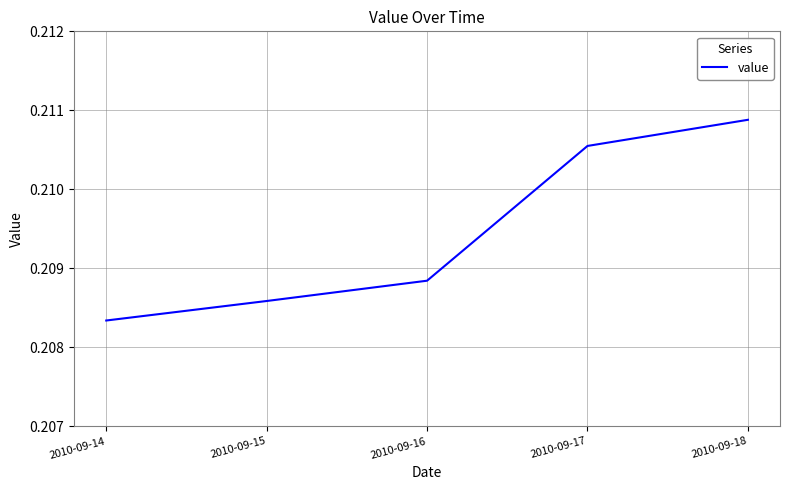

Which label corresponds to the largest value in the chart?

2010-09-18